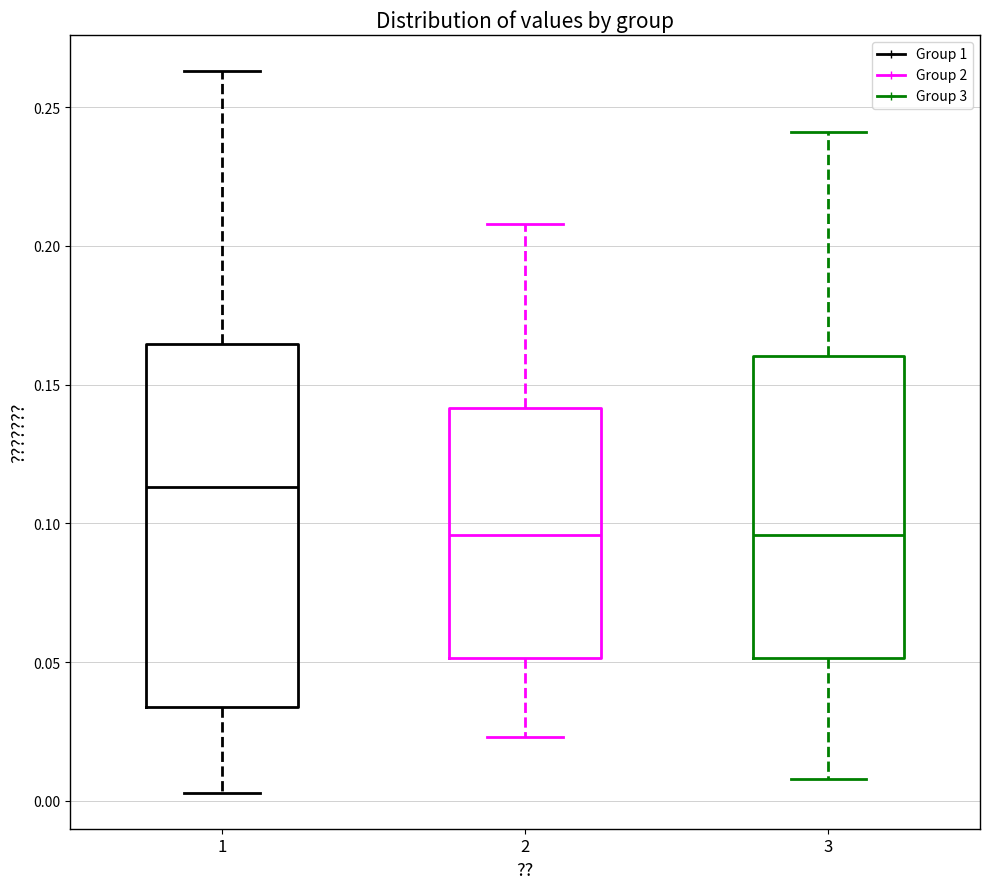

Comparing the boxes themselves (not the whiskers), which one is the tallest?

1